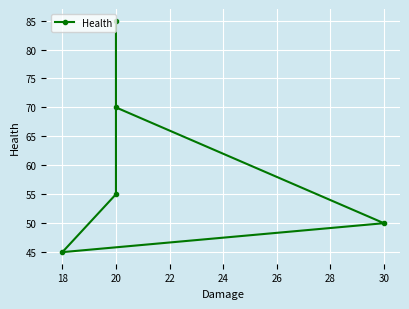

Which has a higher value, 20 or 20?

20